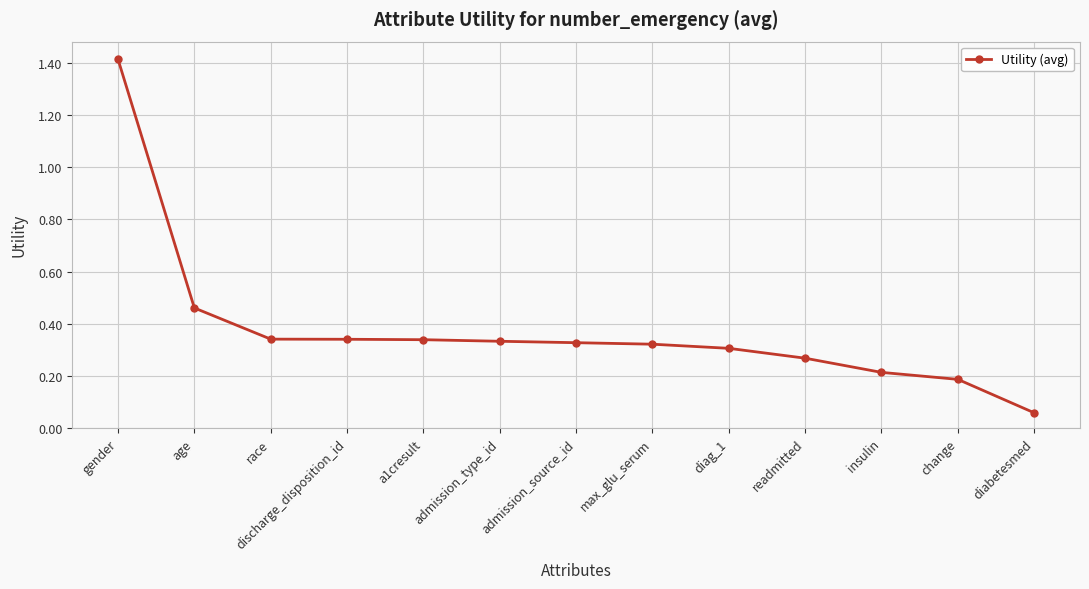

Does the chart display data point markers on the line(s)?

Yes